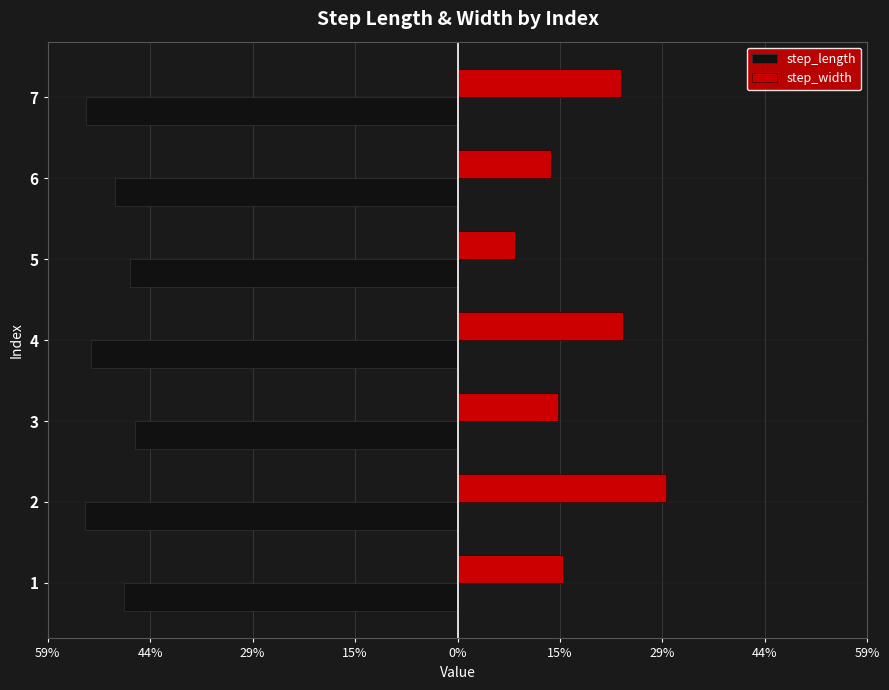

What are all the series names shown in the legend?

step_length, step_width